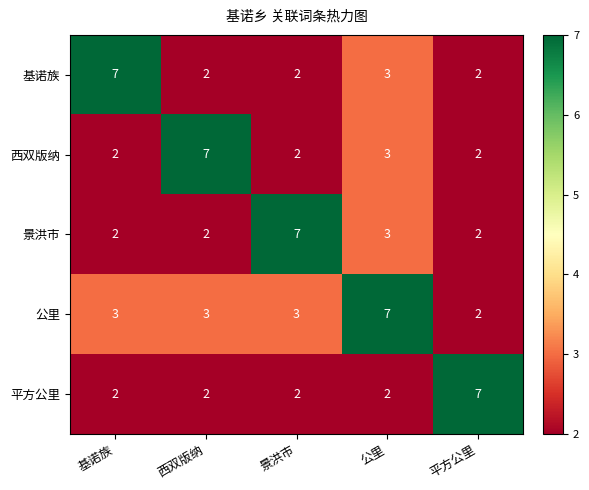

What is the average value of the 基诺族 series?

3